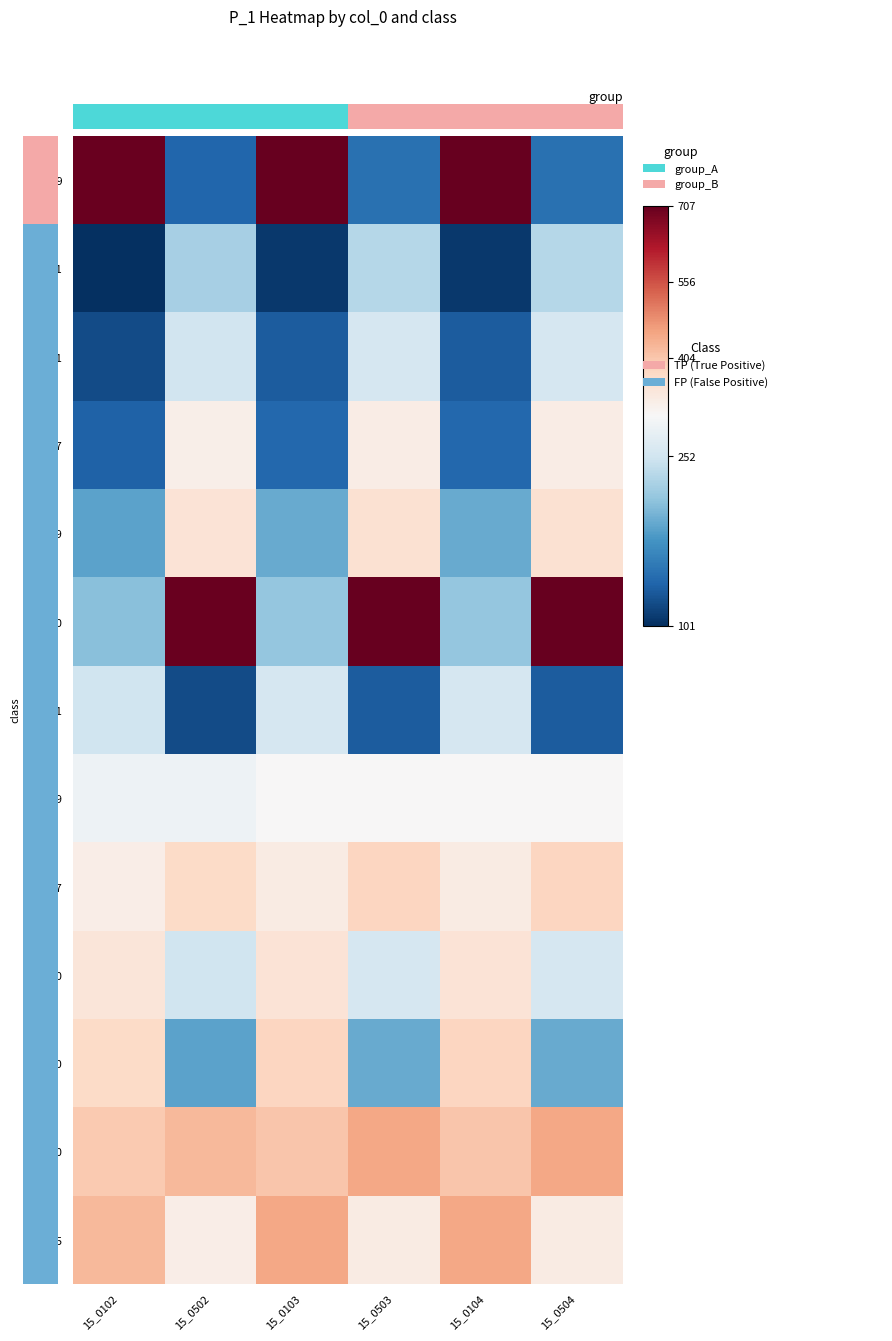

What is the total value across all series at 15_0503?

3905